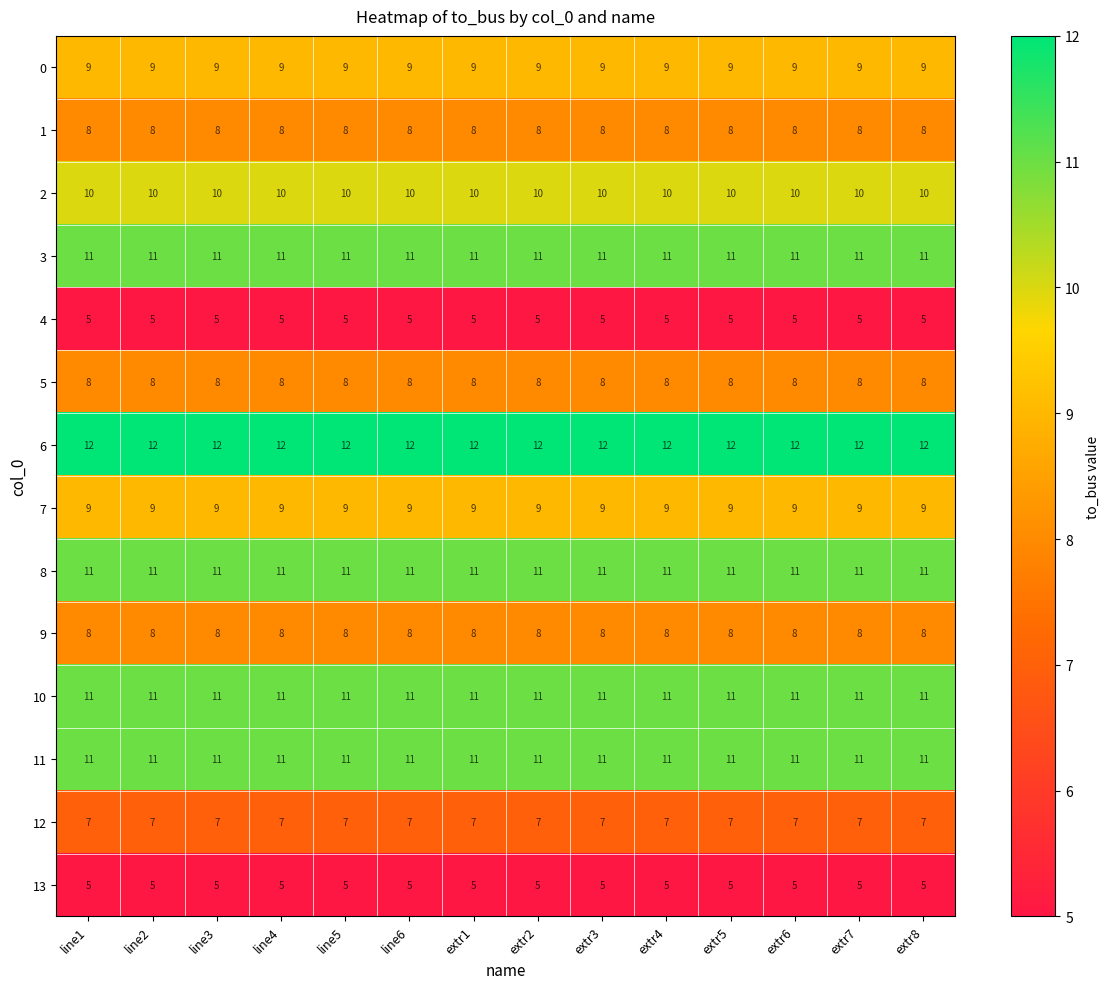

What is the maximum value shown in the chart?

12